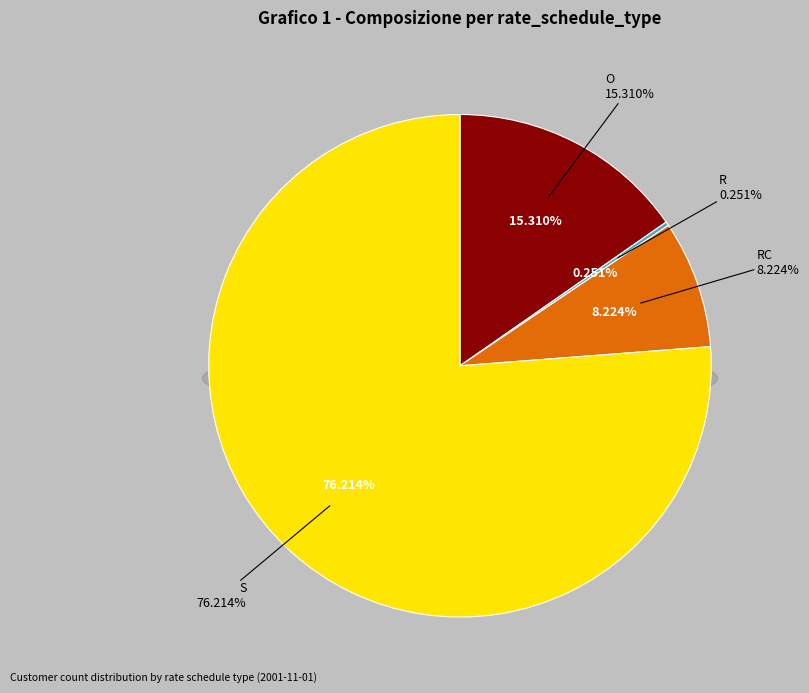

To the nearest percent, what is the combined percentage of R and RC?

8%